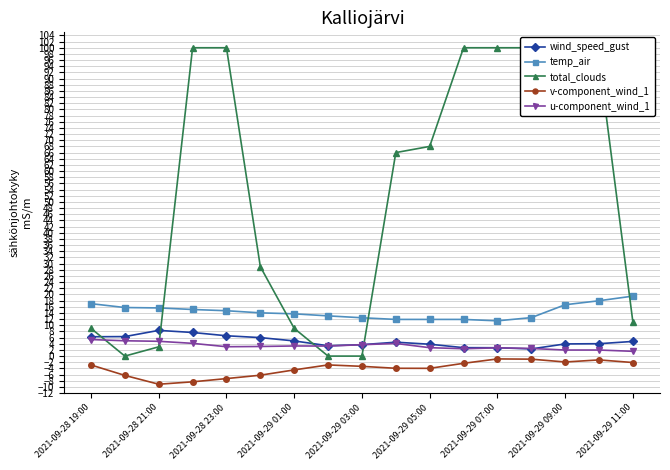

True or false: temp_air and wind_speed_gust cross at least once.

False